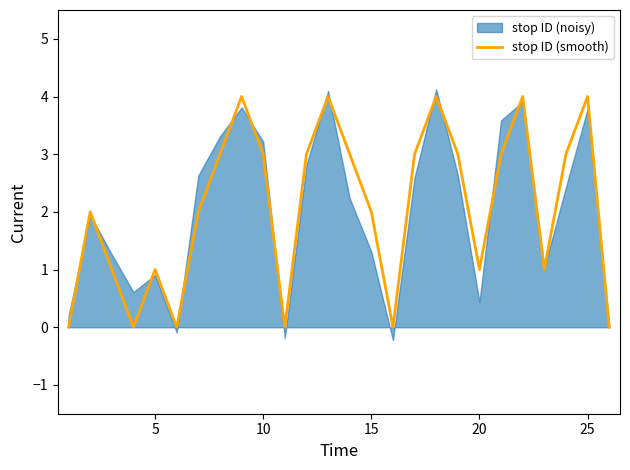

True or false: the data has more than 0 interior local peaks.

True